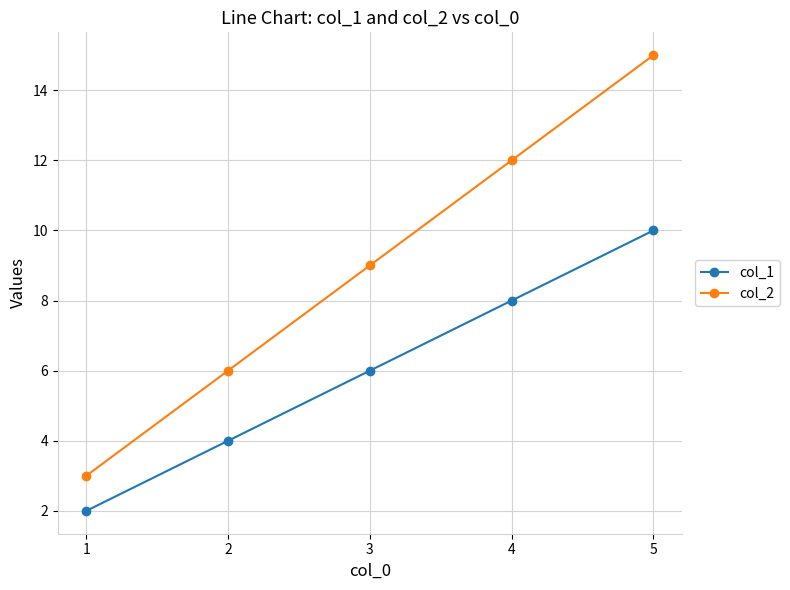

Which series has the widest spread of values?

col_2